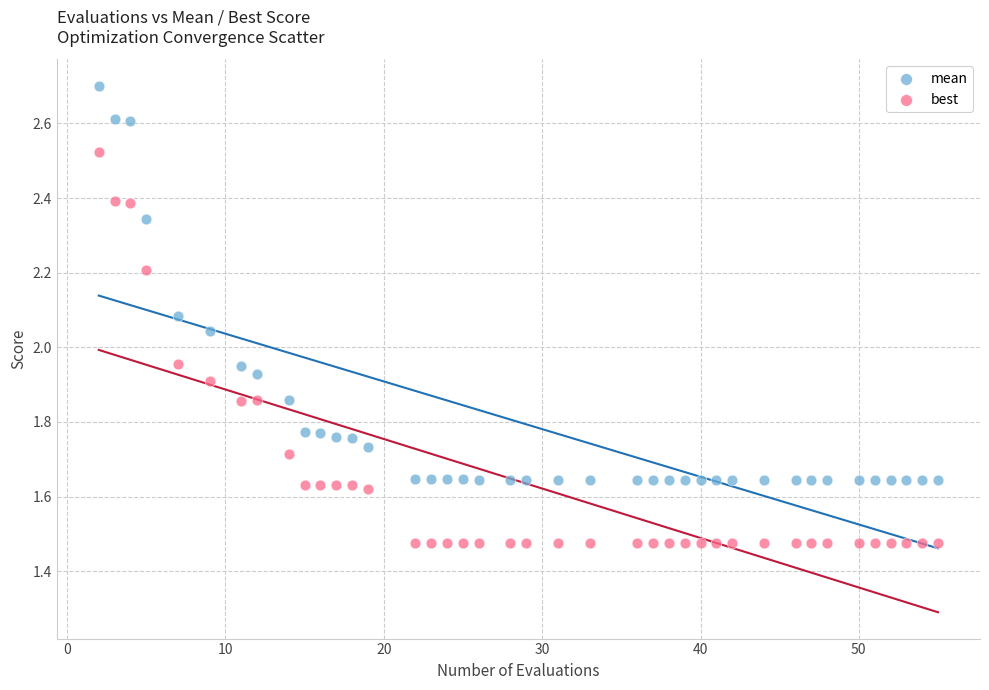

Across all data points, what is the range of X values (max minus min)?

53.0